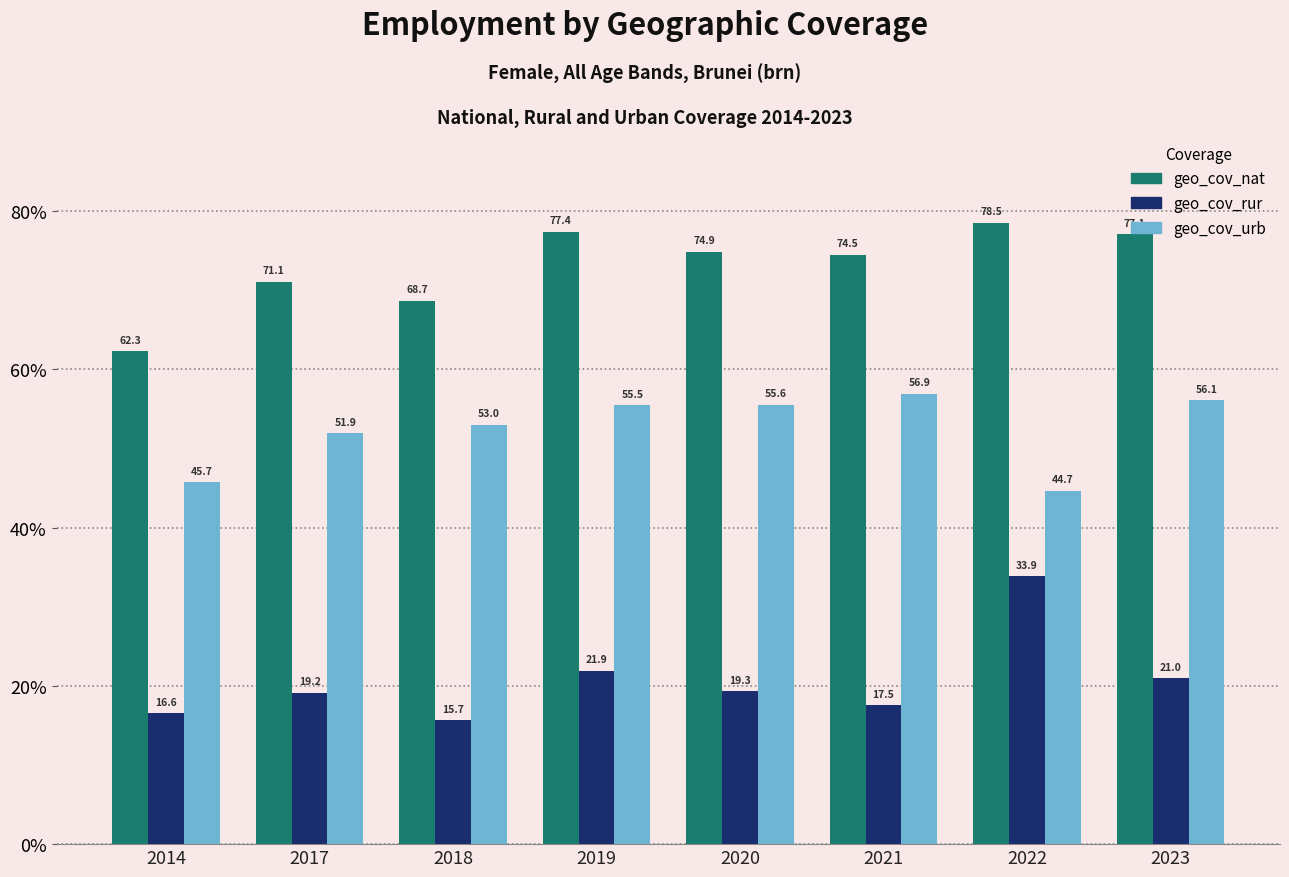

The geo_cov_nat series shows 119.6 at 2019. True or false?

False